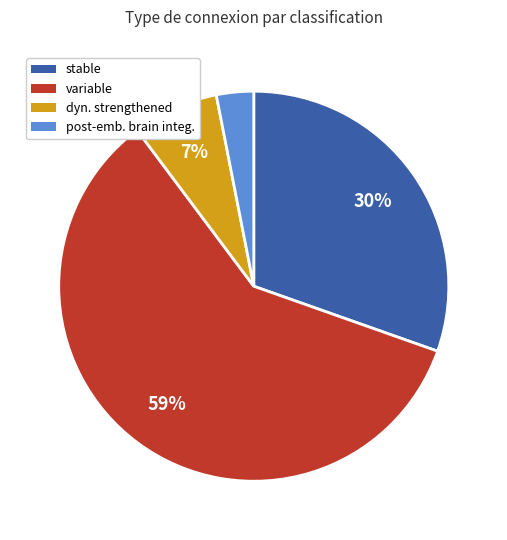

Count the number of slices in the pie.

4